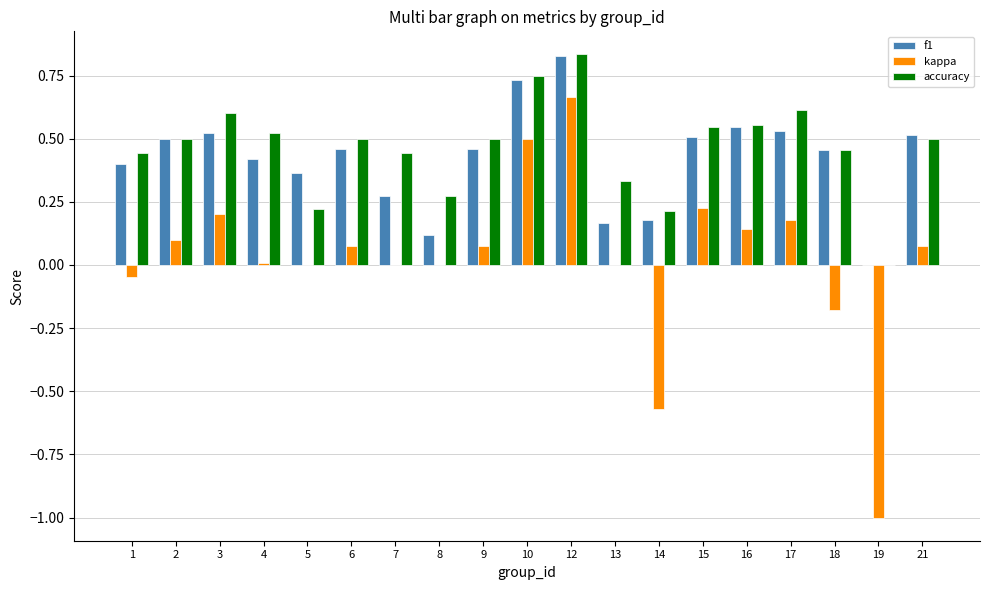

True or false: accuracy has a value of 0.5 at 8.

False